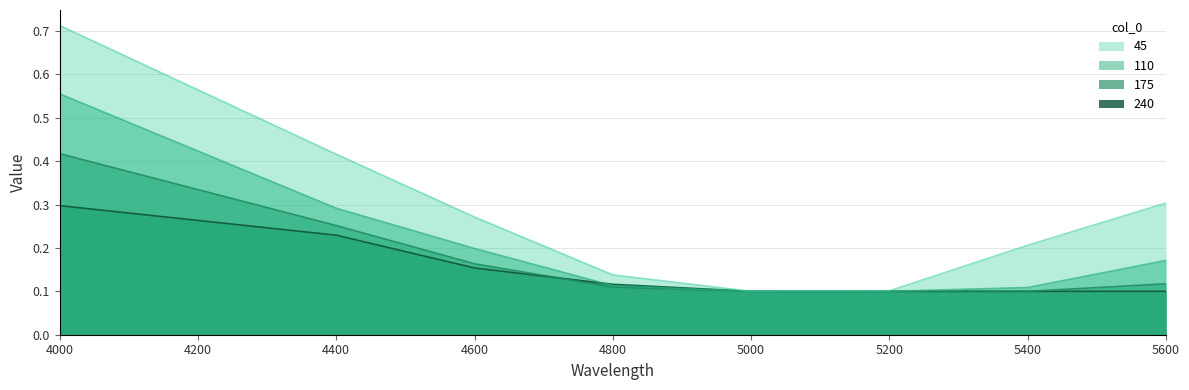

What is the difference between the 45 values at 4400 and 5400?

0.2